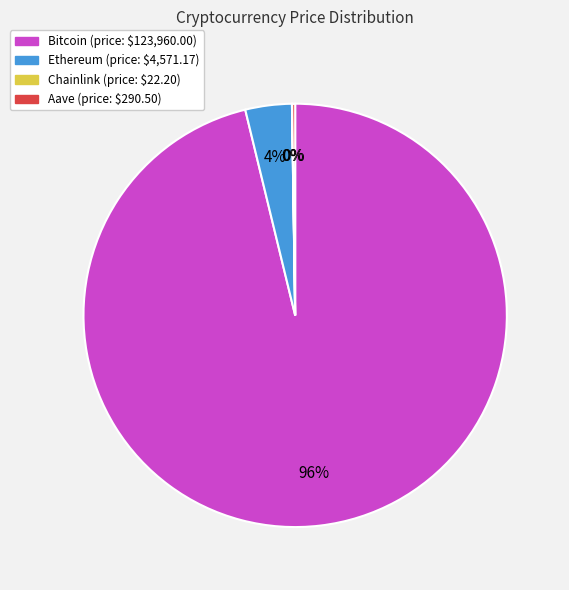

To the nearest percent, what is the average slice percentage?

25%